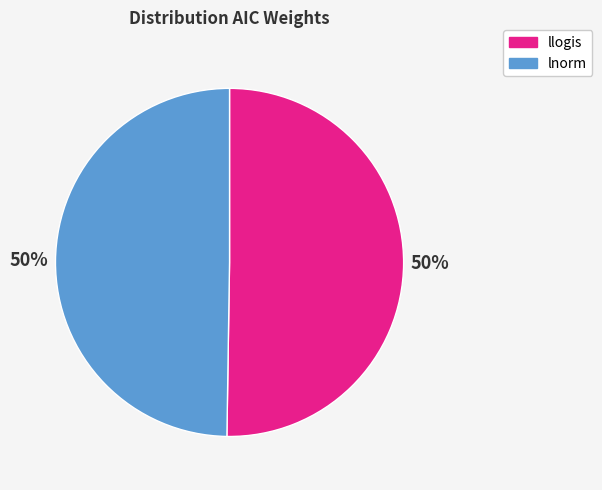

Do llogis and lnorm together represent more than half of the pie?

Yes